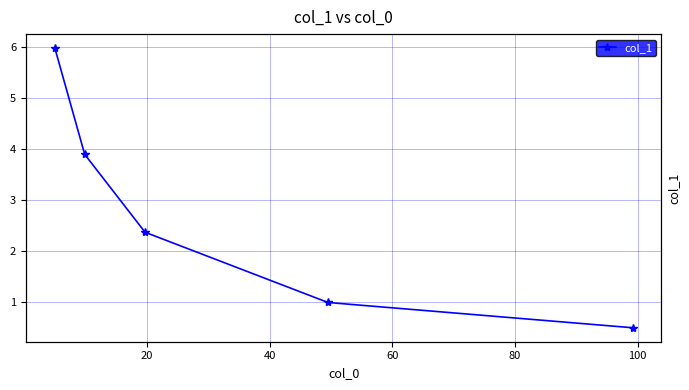

What is the difference between the maximum and second lowest values?

5.0